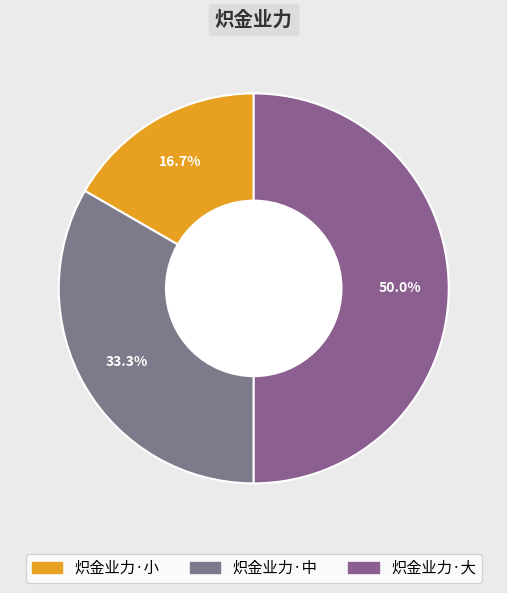

Count the number of slices in the pie.

3